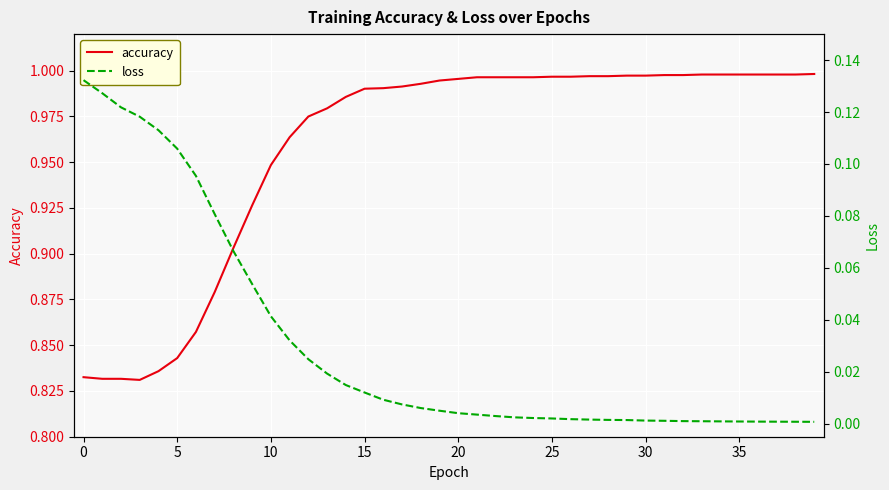

Does the chart display data point markers on the line(s)?

No